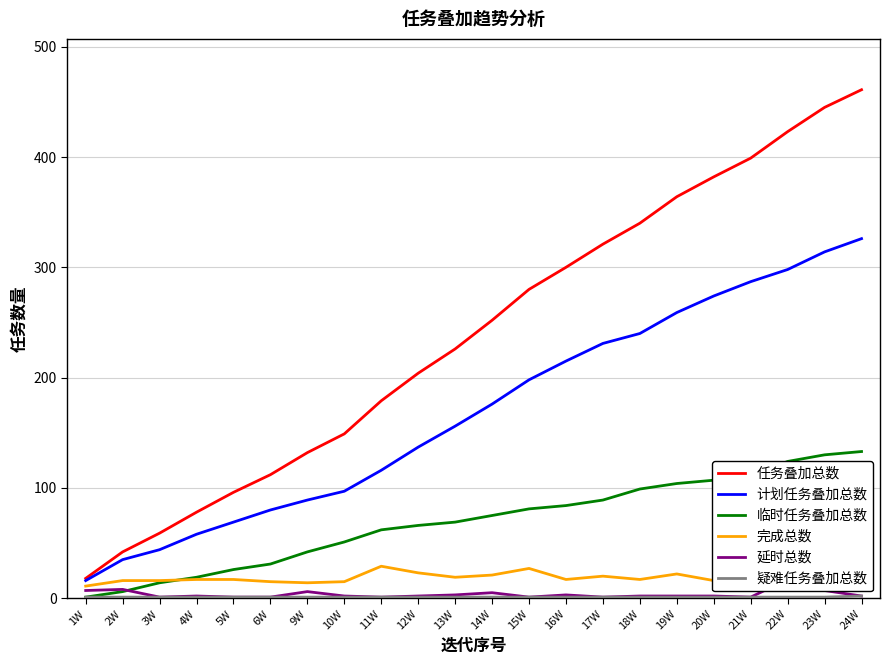

What are all the series names shown in the legend?

任务叠加总数, 计划任务叠加总数, 临时任务叠加总数, 完成总数, 延时总数, 疑难任务叠加总数